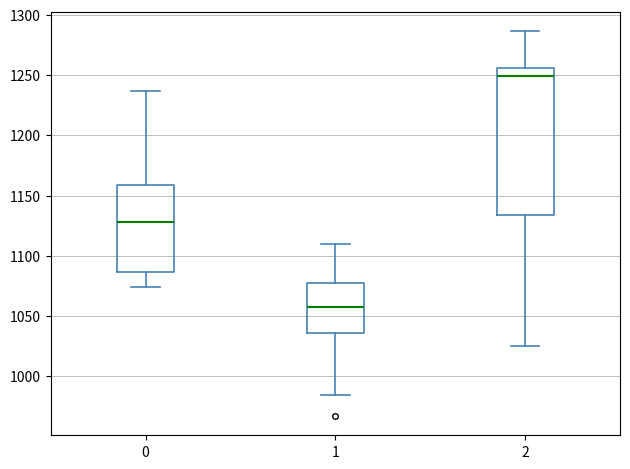

Reading left to right, read every box against the y-axis: the position of its median line, the range the box covers, and the ends of its whiskers. The values are not printed on the chart, so give them approximately, as read against the axis.

0: median 1130, box 1085 to 1160, whiskers 1075 to 1235
1: median 1055, box 1035 to 1075, whiskers 985 to 1110
2: median 1250, box 1135 to 1255, whiskers 1025 to 1285